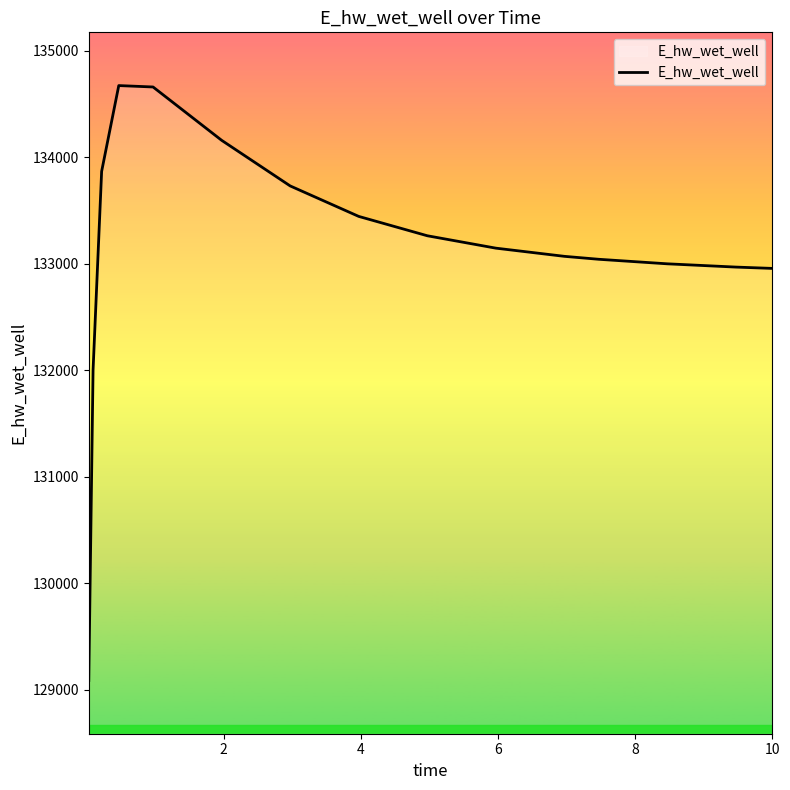

What is the difference between the maximum and minimum values?

5586.5